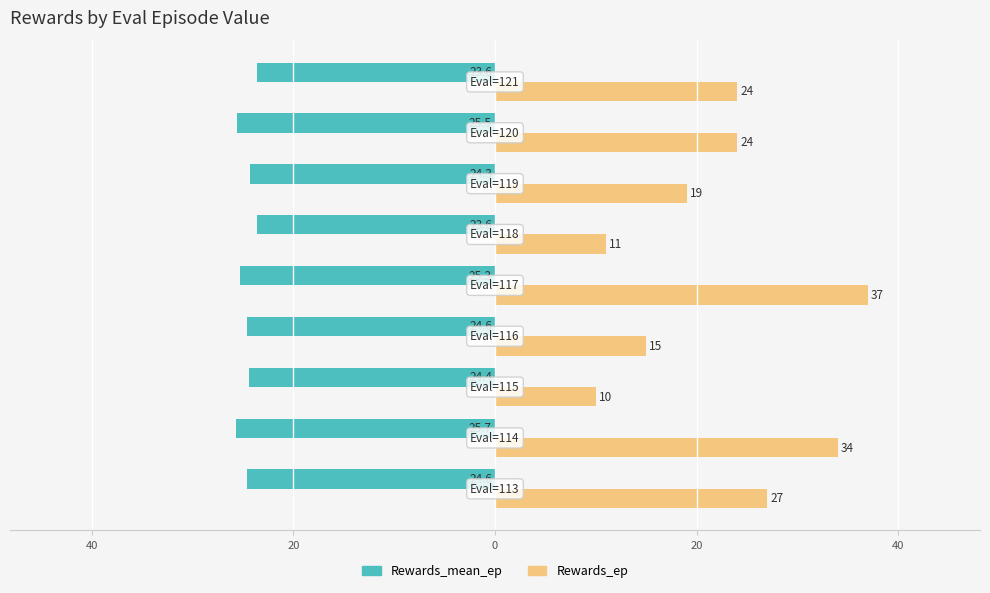

What is the maximum value shown in the chart?

37.0